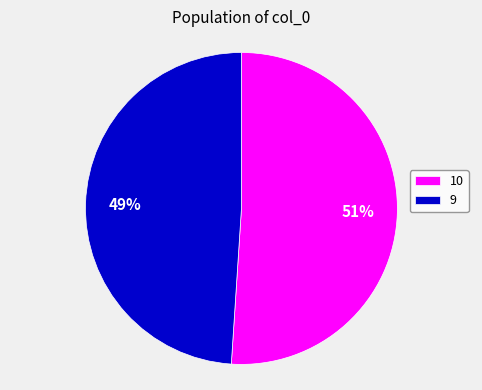

Approximately how many times larger is the value at 9 compared to 10?

1.0